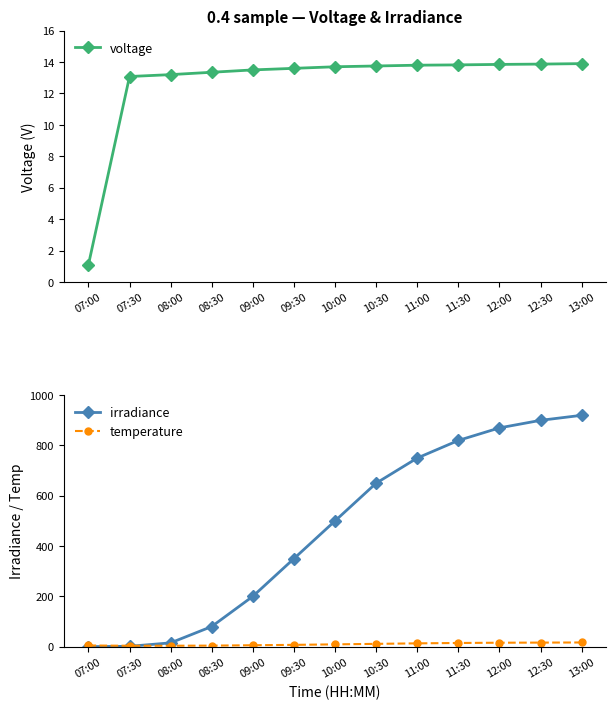

Reading left to right, what are all the values shown in this chart?

voltage: 07:00=1.1	07:30=13.1	08:00=13.2	08:30=13.3	09:00=13.5	09:30=13.6	10:00=13.7	10:30=13.8	11:00=13.8	11:30=13.8	12:00=13.8	12:30=13.9	13:00=13.9
irradiance: 07:00=0.0	07:30=1.2	08:00=15.0	08:30=80.0	09:00=200.0	09:30=350.0	10:00=500.0	10:30=650.0	11:00=750.0	11:30=820.0	12:00=870.0	12:30=900.0	13:00=920.0
temperature: 07:00=4.5	07:30=3.4	08:00=3.5	08:30=4.0	09:00=5.5	09:30=7.0	10:00=9.0	10:30=11.0	11:00=13.0	11:30=14.5	12:00=15.5	12:30=16.0	13:00=16.5